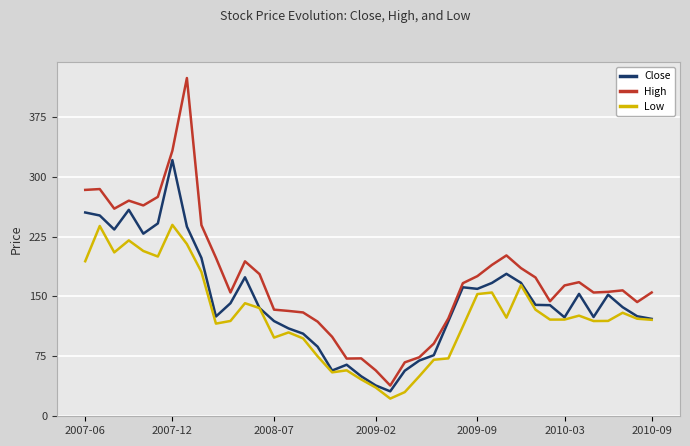

In Close, how many points are lower than both neighbors (excluding endpoints)?

8